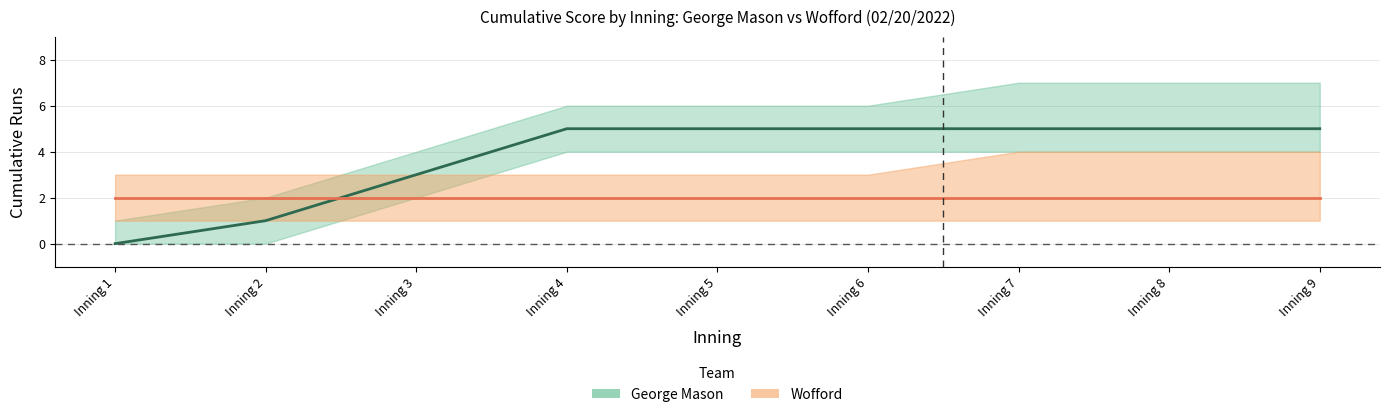

Reading left to right, transcribe all the data shown in this chart.

George Mason: Inning 1=0	Inning 2=1	Inning 3=3	Inning 4=5	Inning 5=5	Inning 6=5	Inning 7=5	Inning 8=5	Inning 9=5
Wofford: Inning 1=2	Inning 2=2	Inning 3=2	Inning 4=2	Inning 5=2	Inning 6=2	Inning 7=2	Inning 8=2	Inning 9=2